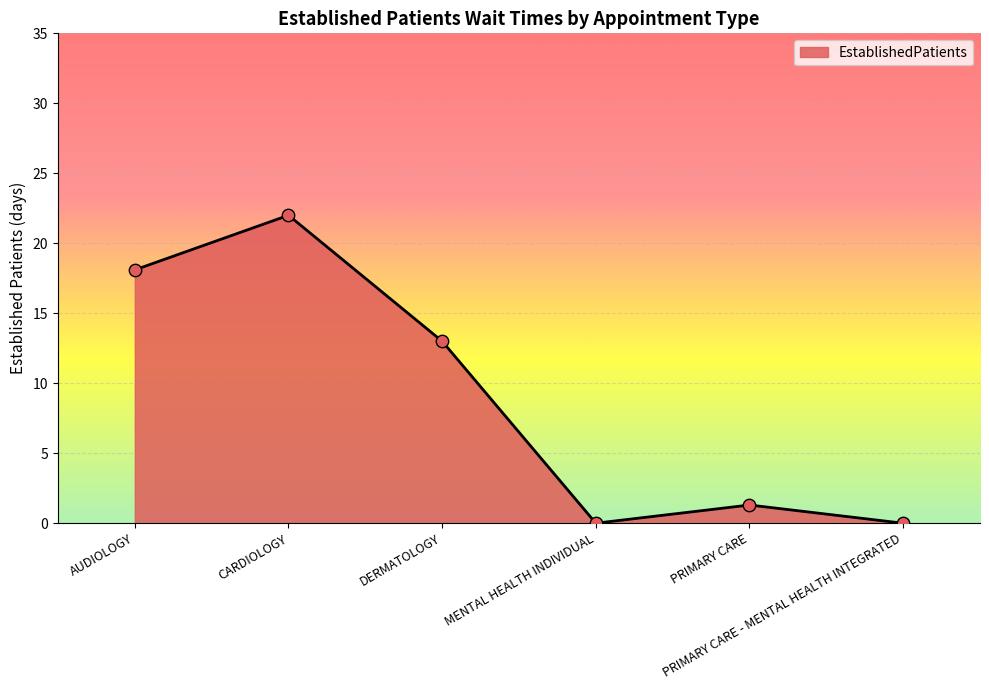

Between CARDIOLOGY and MENTAL HEALTH INDIVIDUAL, which is larger?

CARDIOLOGY